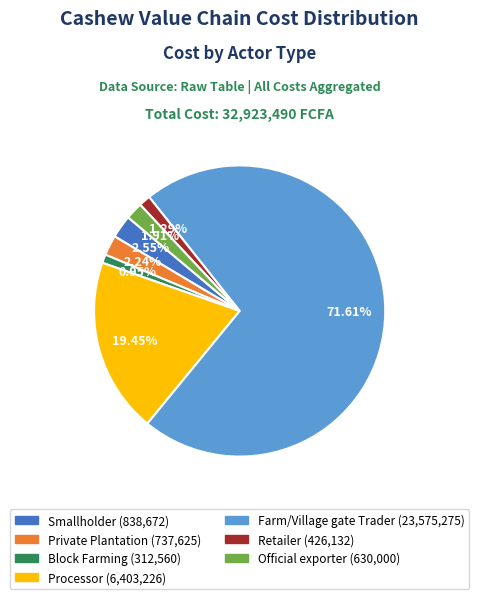

Which category has the biggest portion of the pie?

Farm/Village gate Trader